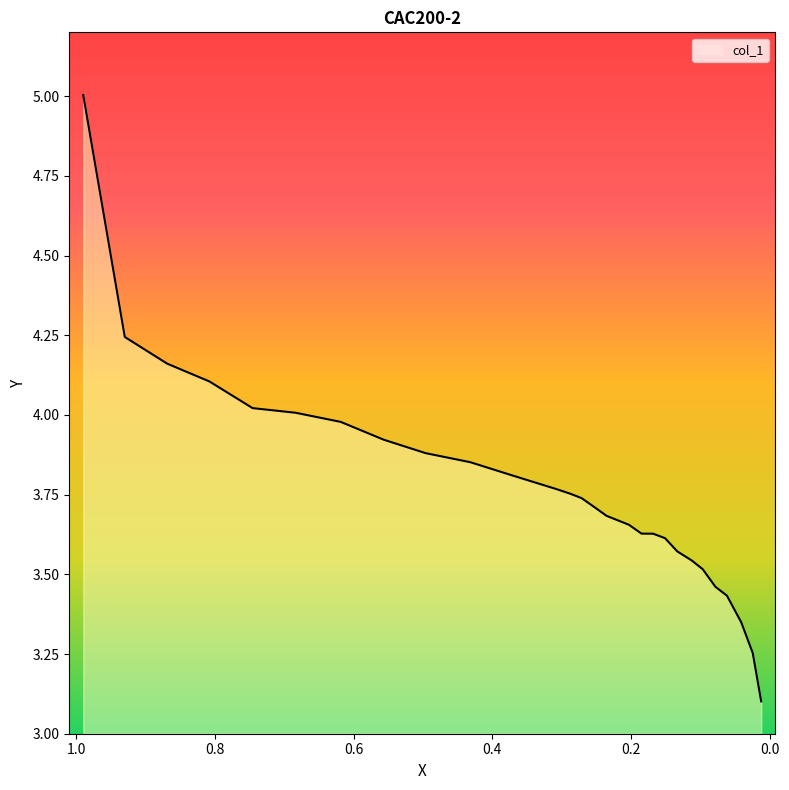

What position from the right is 0.1848?

11